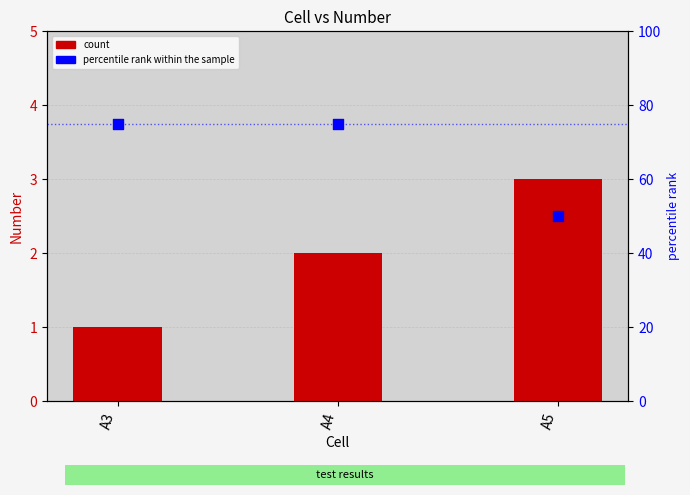

Which series has the largest total across all categories?

percentile rank within the sample